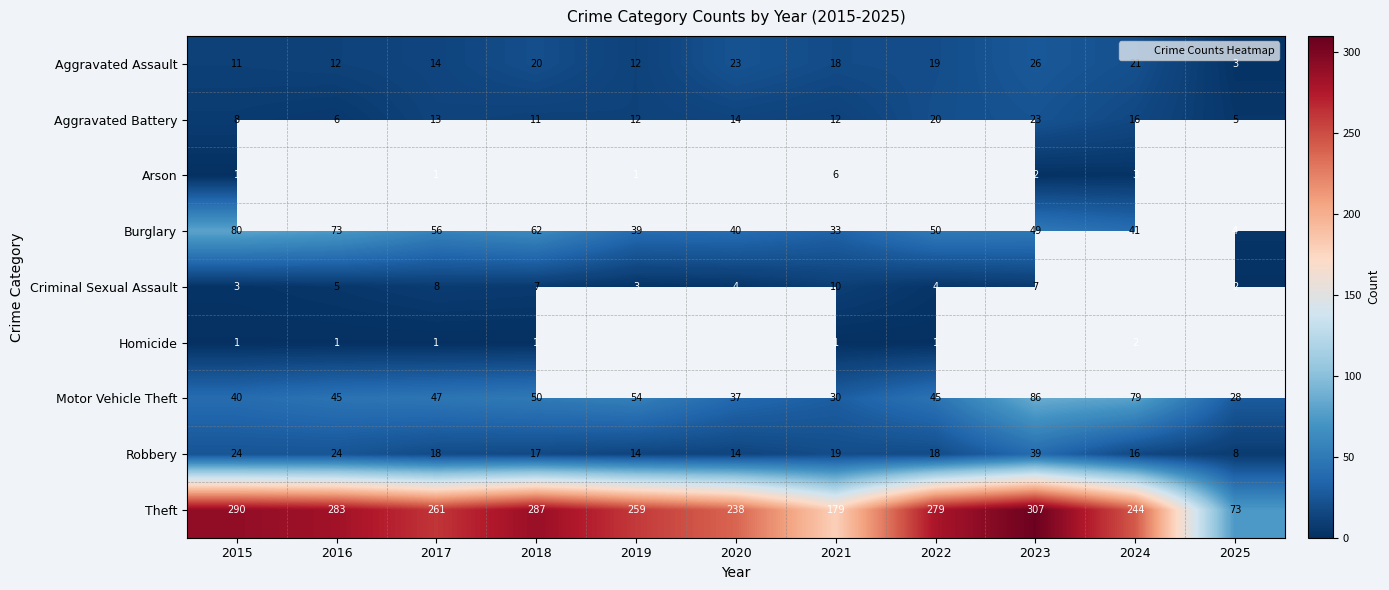

Rank the series by their maximum value, from highest to lowest.

Theft, Motor Vehicle Theft, Burglary, Robbery, Aggravated Assault, Aggravated Battery, Criminal Sexual Assault, Arson, Homicide